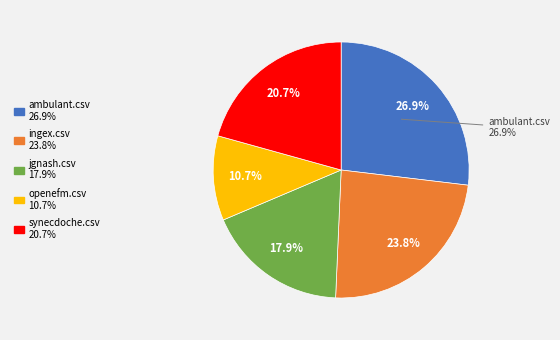

To the nearest percent, what is the combined percentage of openefm.csv and jgnash.csv?

29%